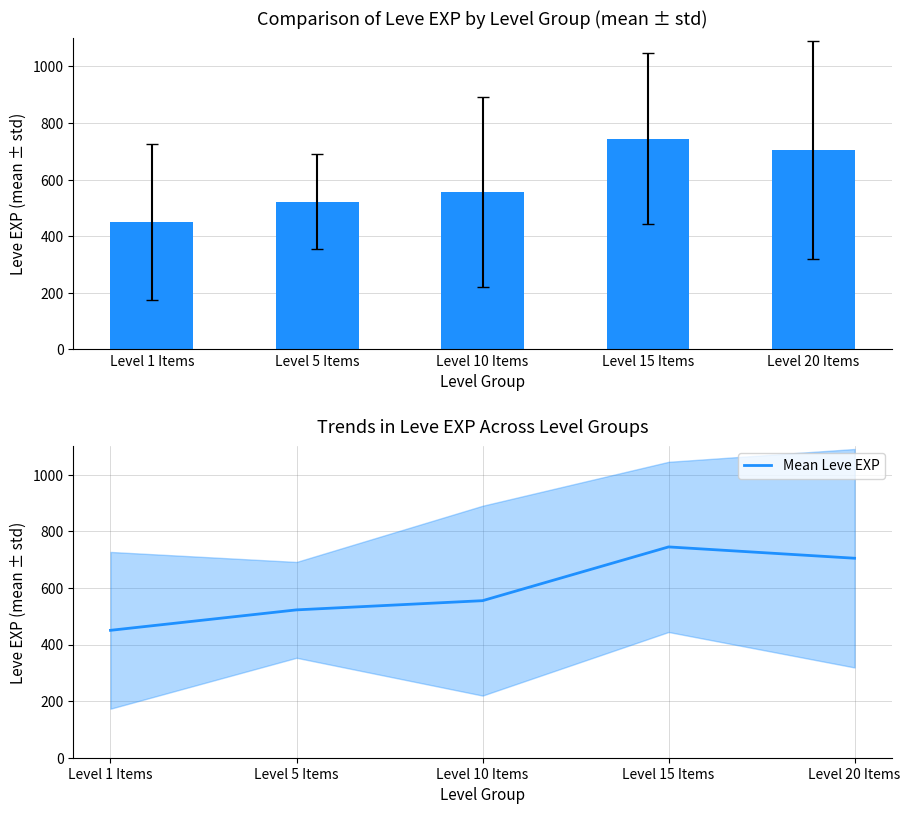

What is the label of the 1st bar from the left?

Level 1 Items